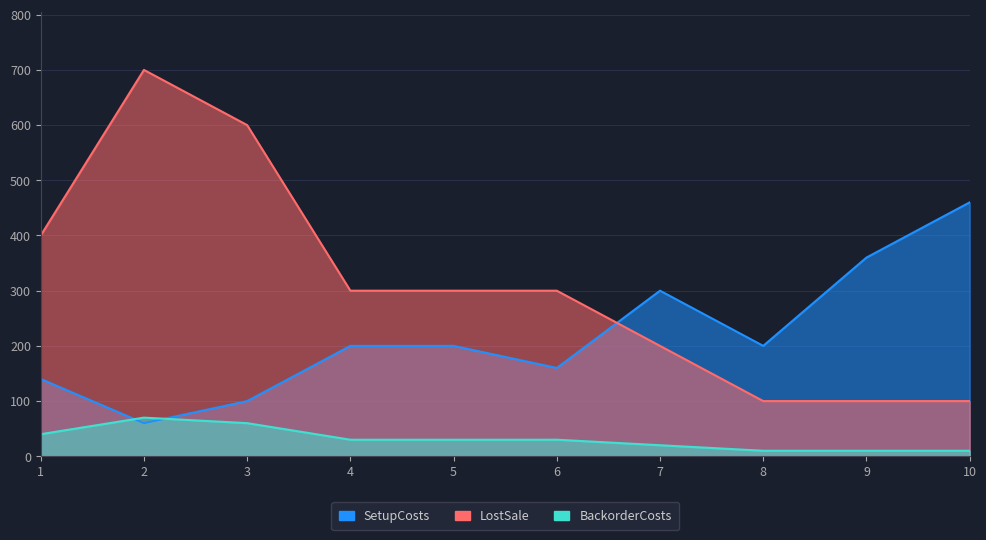

What is the value of the LostSale point at the 7th from the left?

200